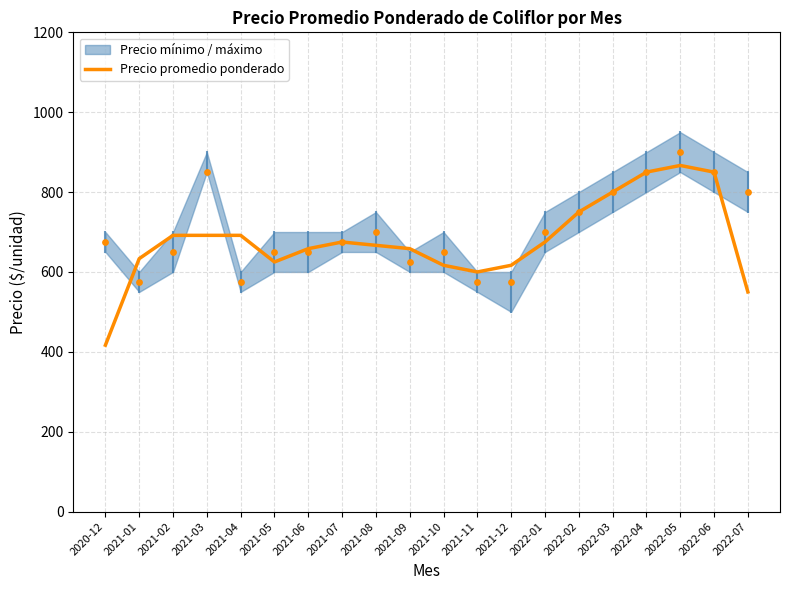

What is the change in value from 2021-10 to 2022-04?

+233.3